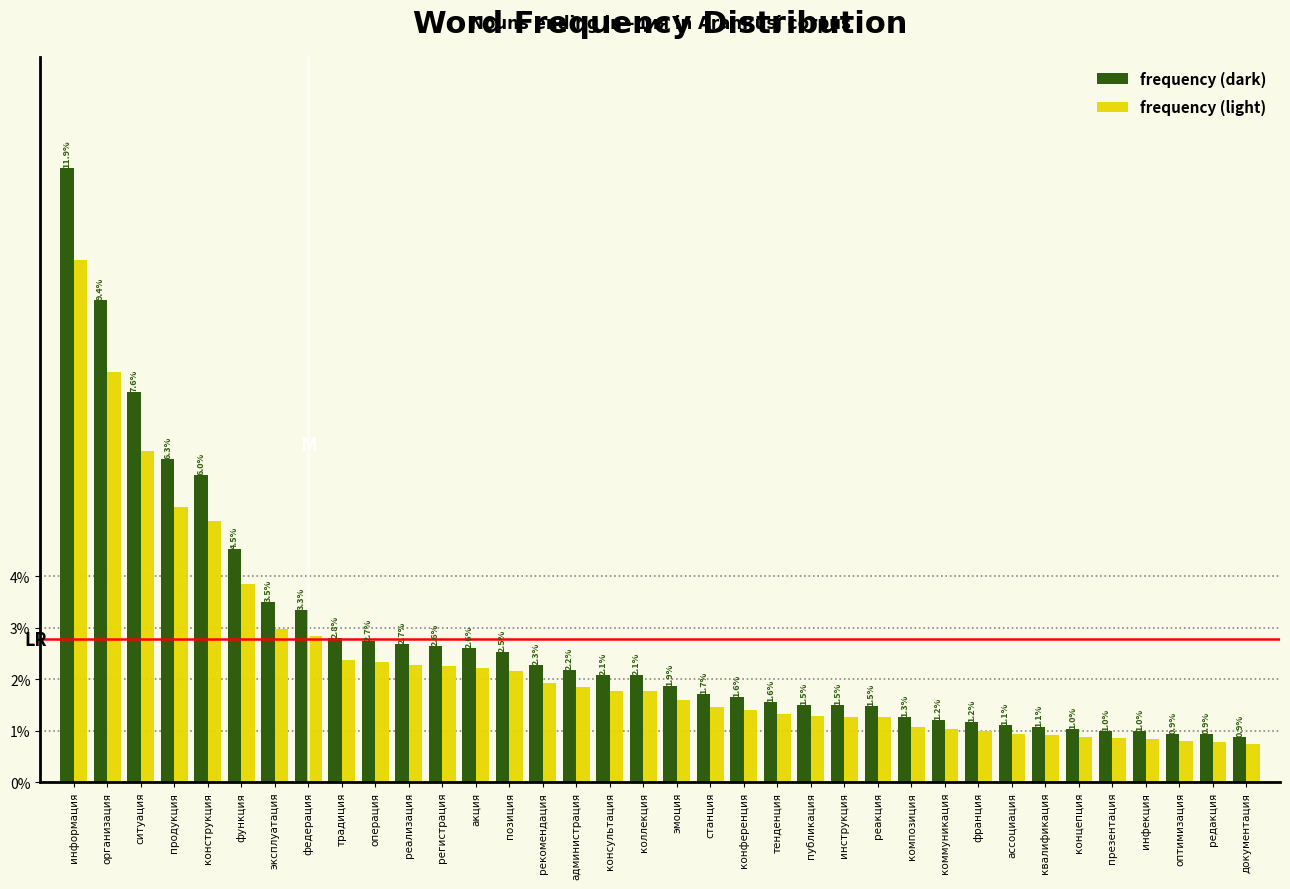

At эксплуатация, list the series in order from largest to smallest.

frequency (dark), frequency (light)